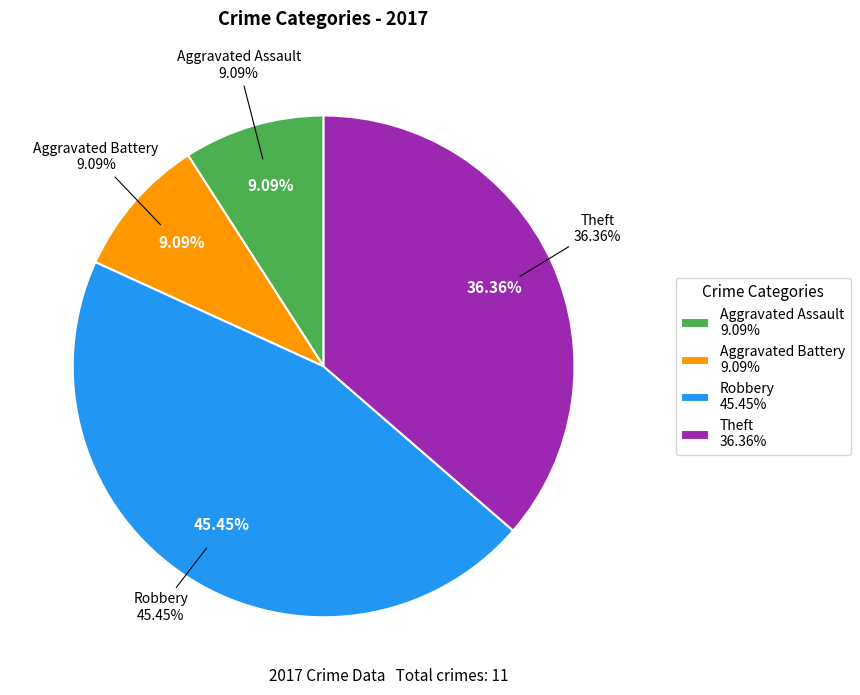

Is it true that Robbery is 45% of the pie?

True